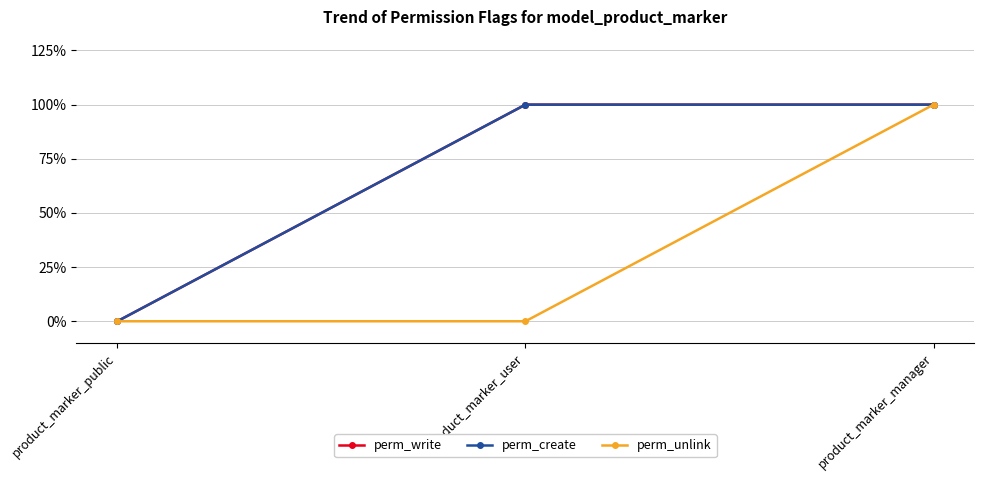

List the series in order of their peak value, highest first.

perm_write, perm_create, perm_unlink